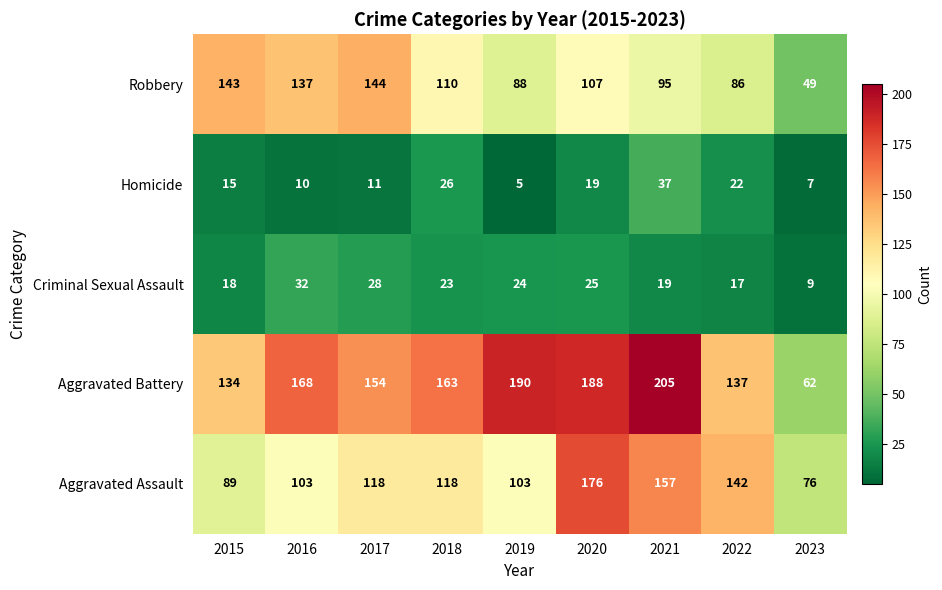

What is the greatest value displayed?

205